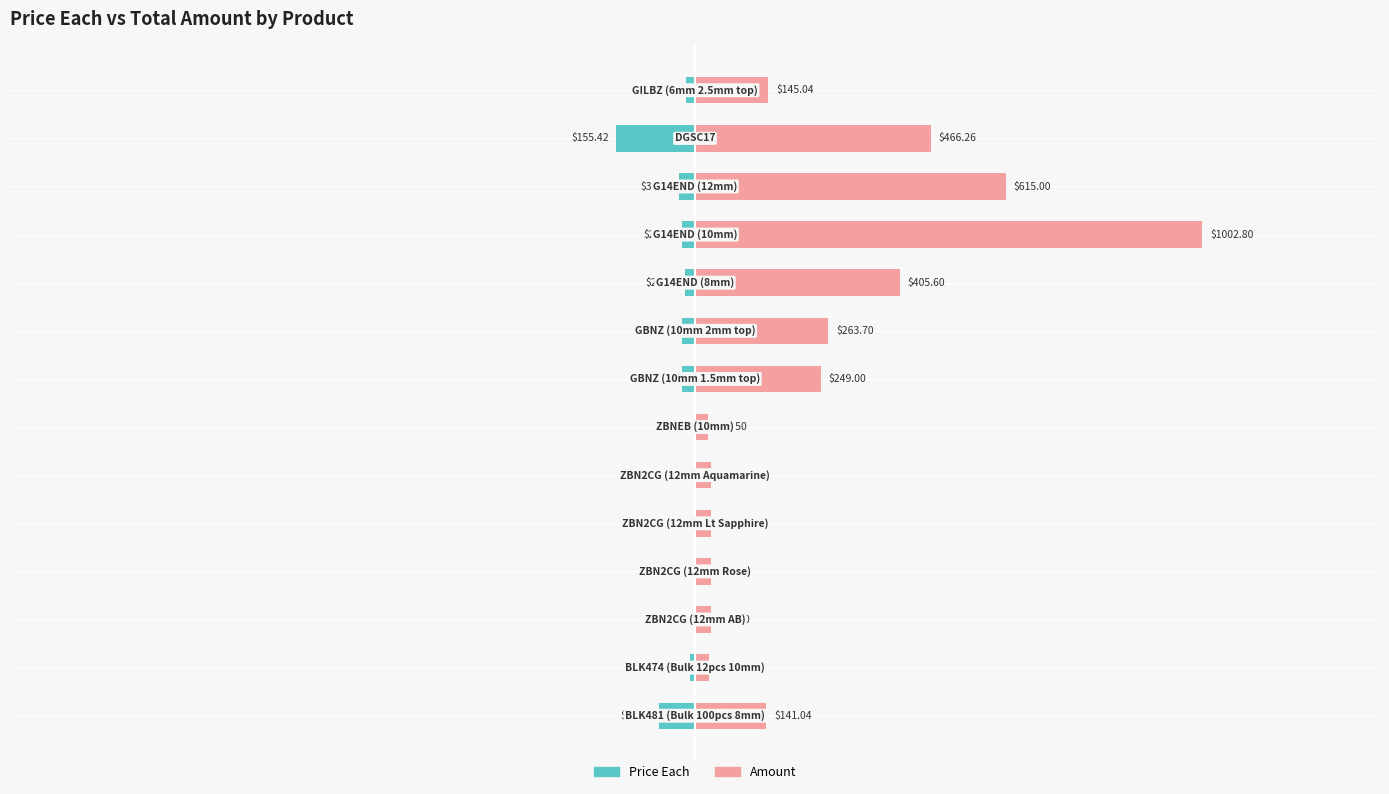

What is the smallest value displayed?

-155.4